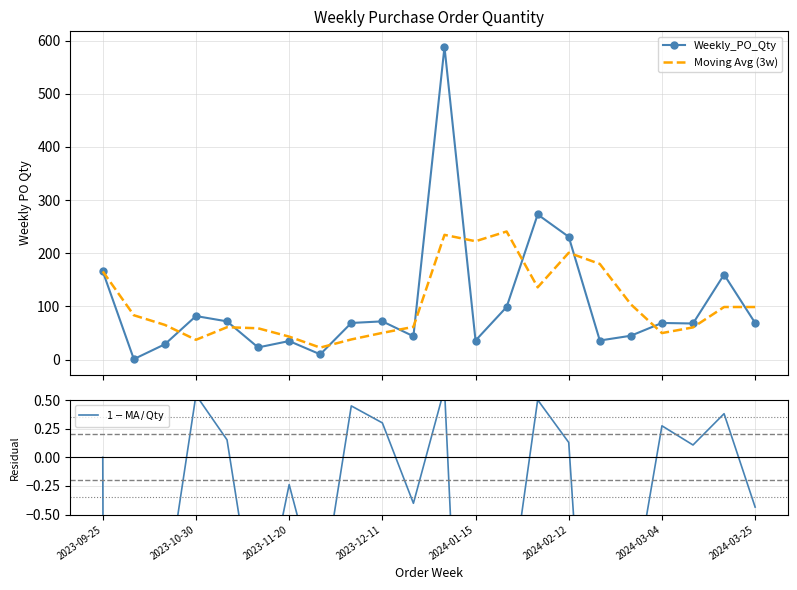

What is the maximum value for Weekly_PO_Qty?

588.0